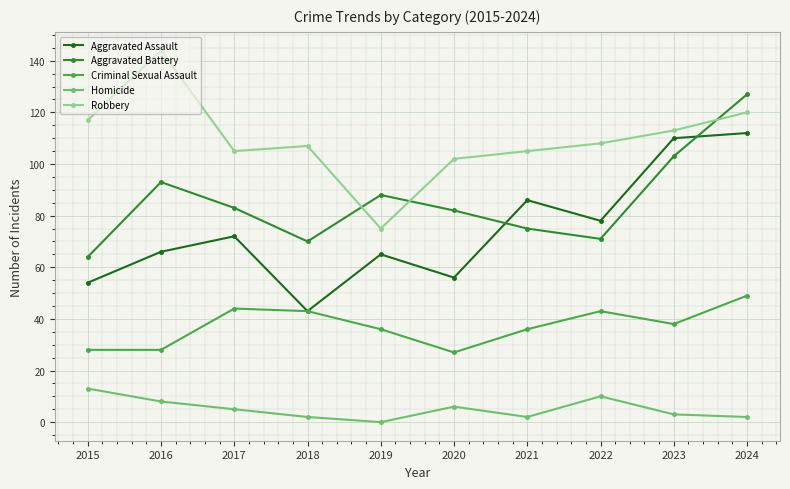

What value does the Homicide series have at 2022, to the nearest 10?

10